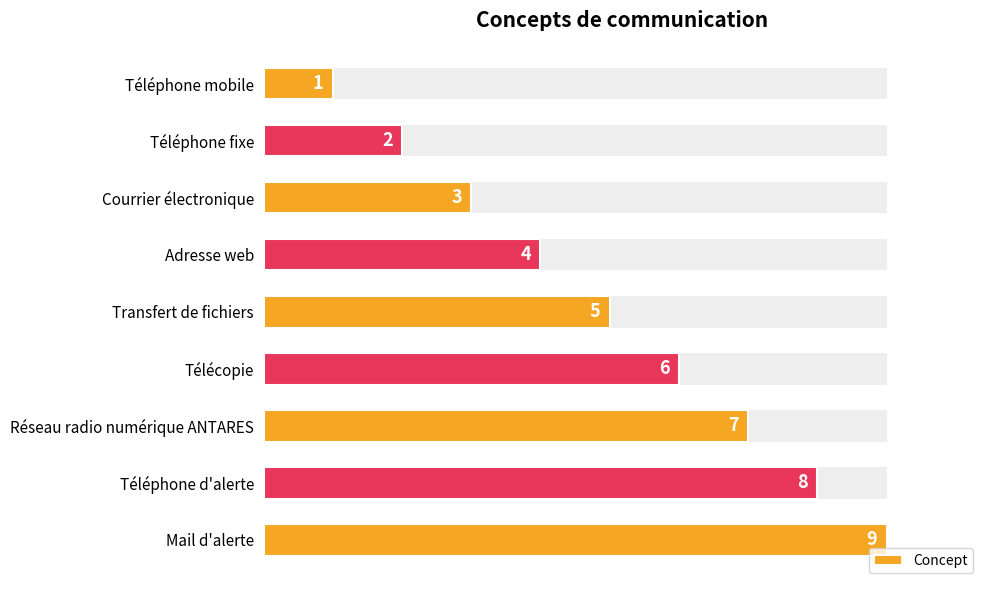

How many bars are there in total?

9